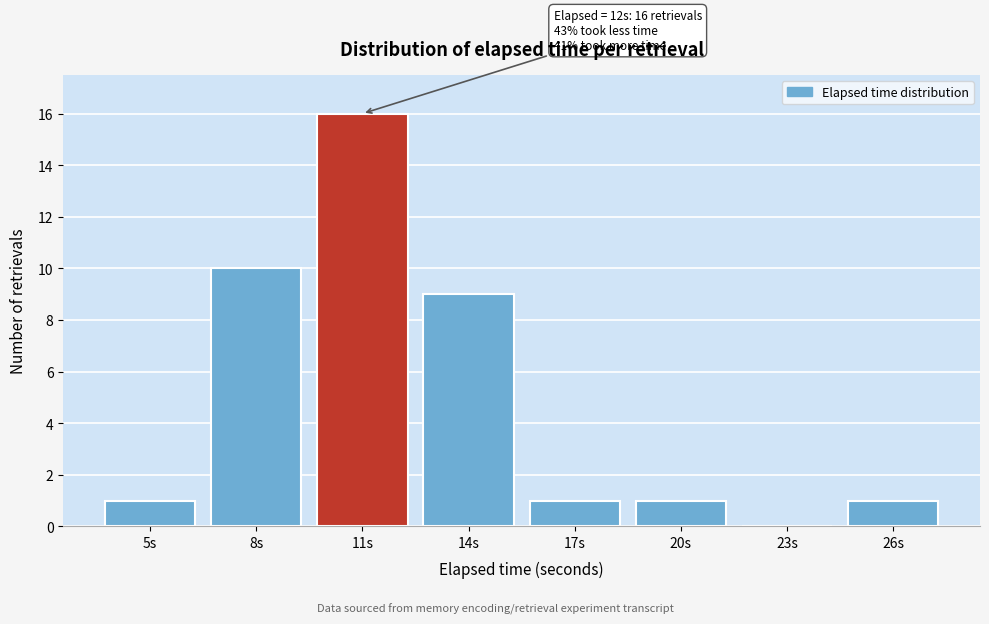

Reading right to left, what are all the values shown in this chart?

26s=1	23s=0	20s=1	17s=1	14s=9	11s=16	8s=10	5s=1